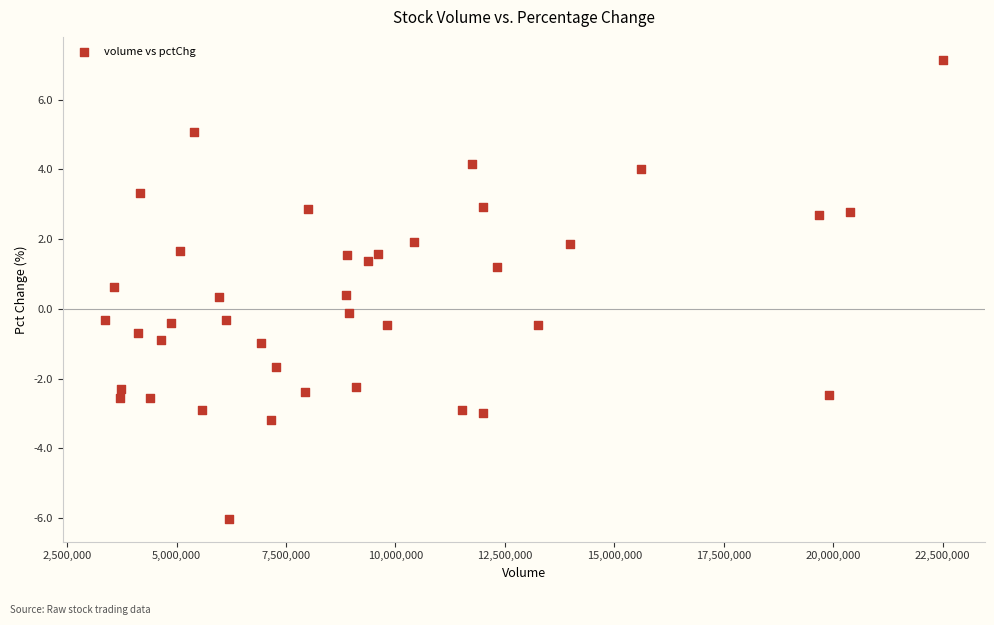

What is the range of X values (max minus min)?

19152251.0